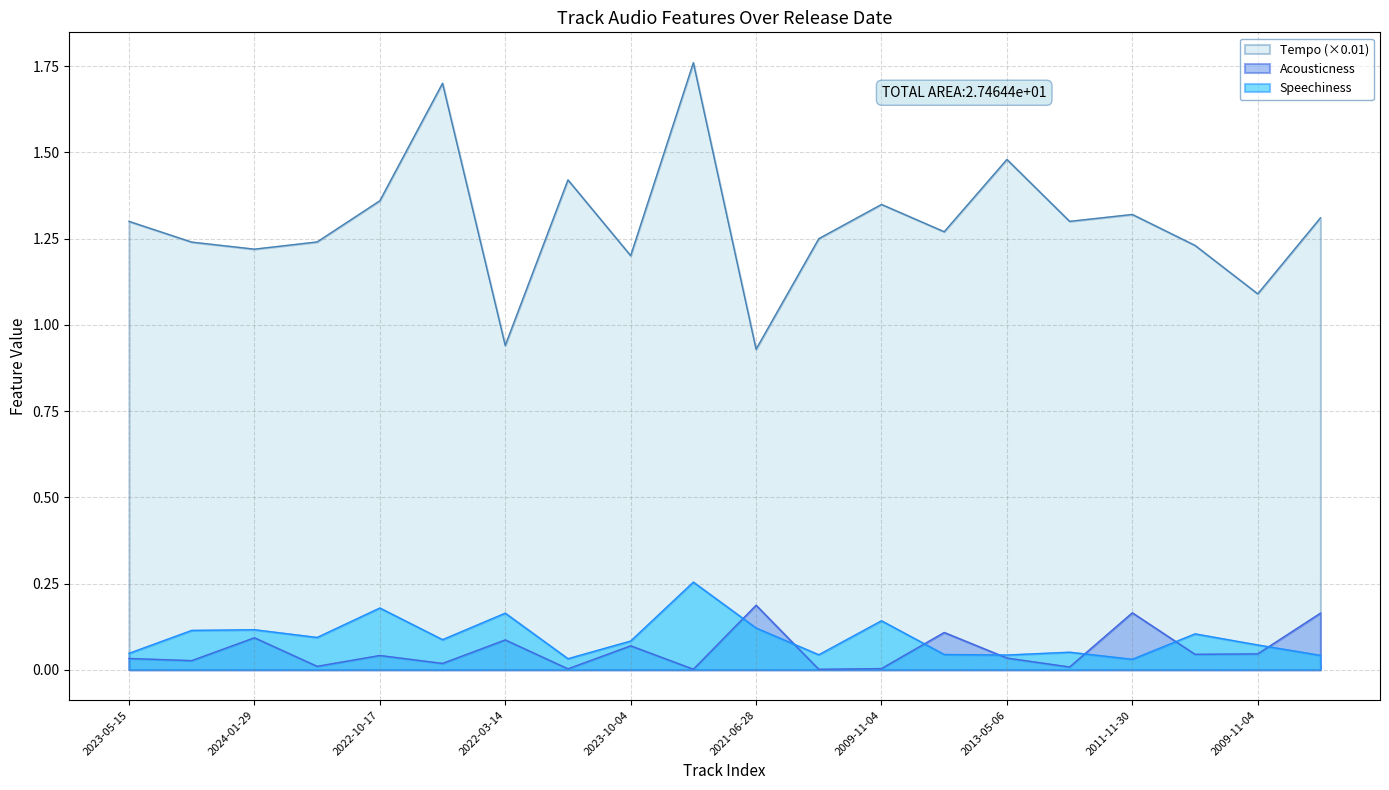

Is the value of Acousticness at 2022-03-14 greater than the value of Speechiness at 2022-10-17?

No